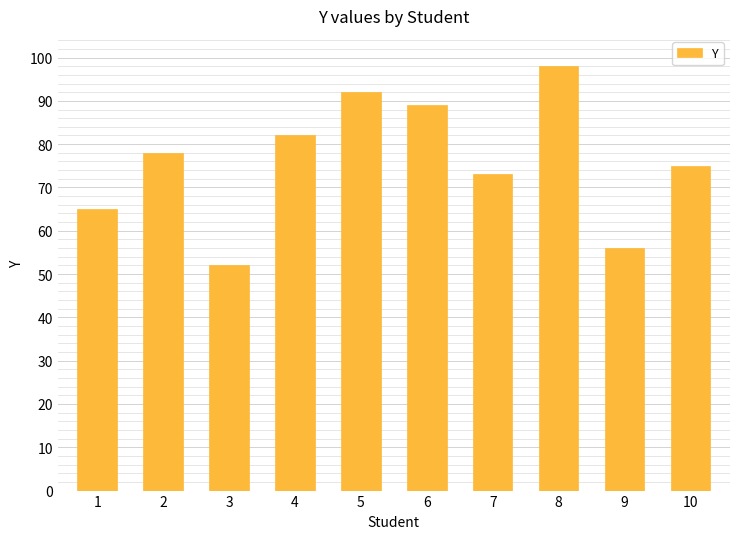

What is the greatest value displayed?

98